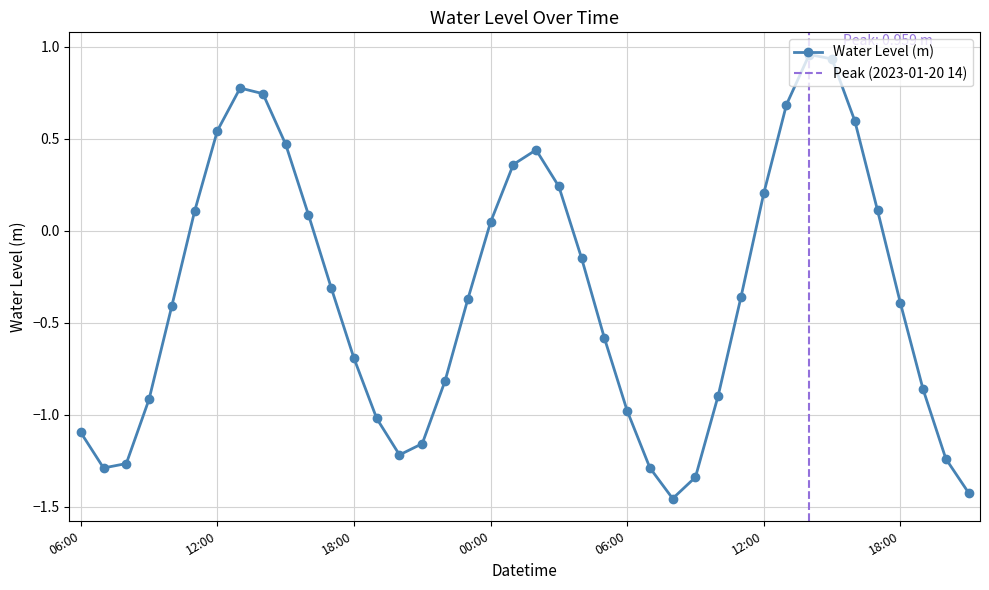

Does the chart have visible grid lines?

Yes